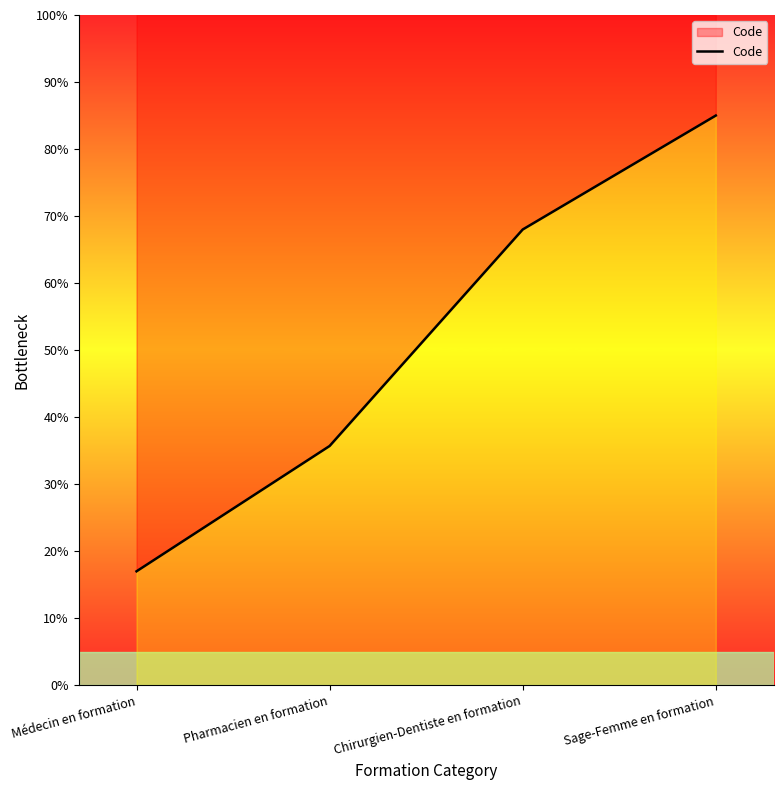

What is the difference between the maximum and minimum values?

68.0